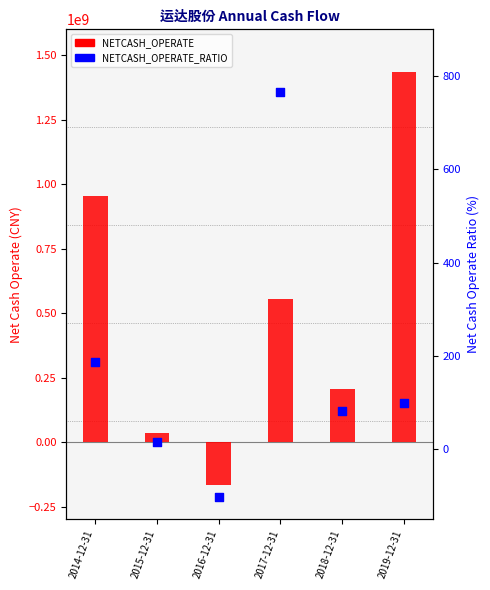

Which series reaches the maximum Y coordinate?

NETCASH_OPERATE